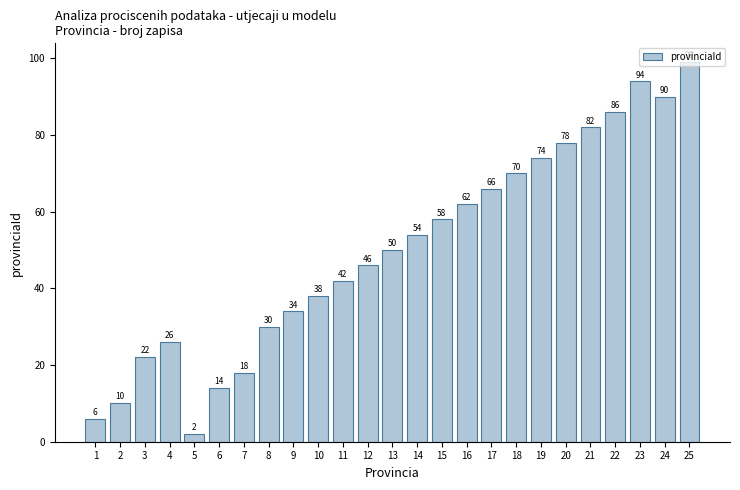

What is the sum of all values?

1251